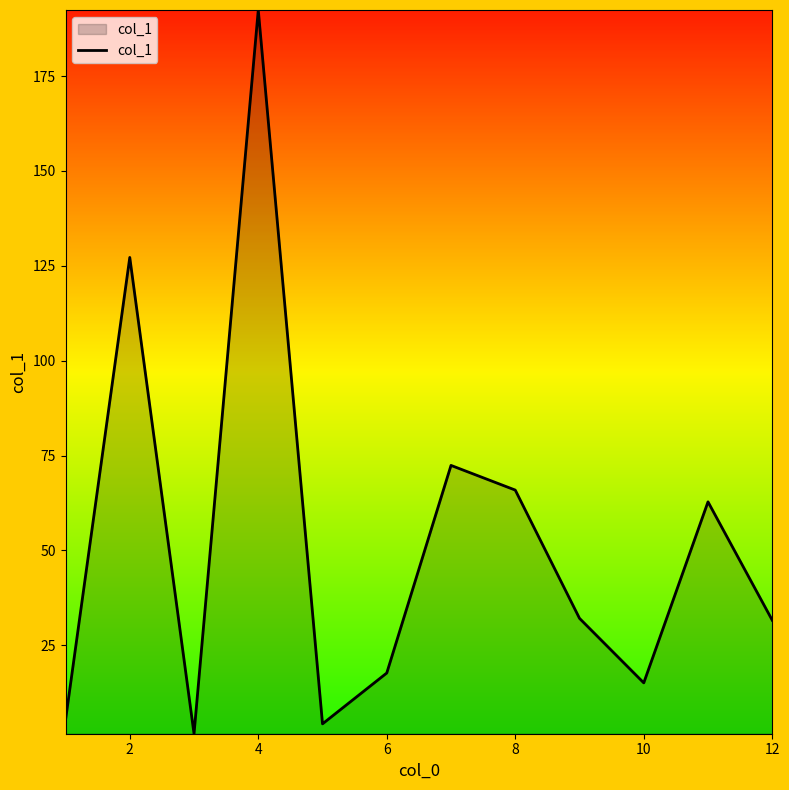

What is the difference between the maximum and minimum values?

190.7